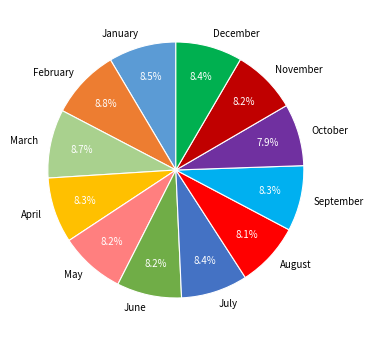

Combined, what portion of the pie is May and June?

16.4%